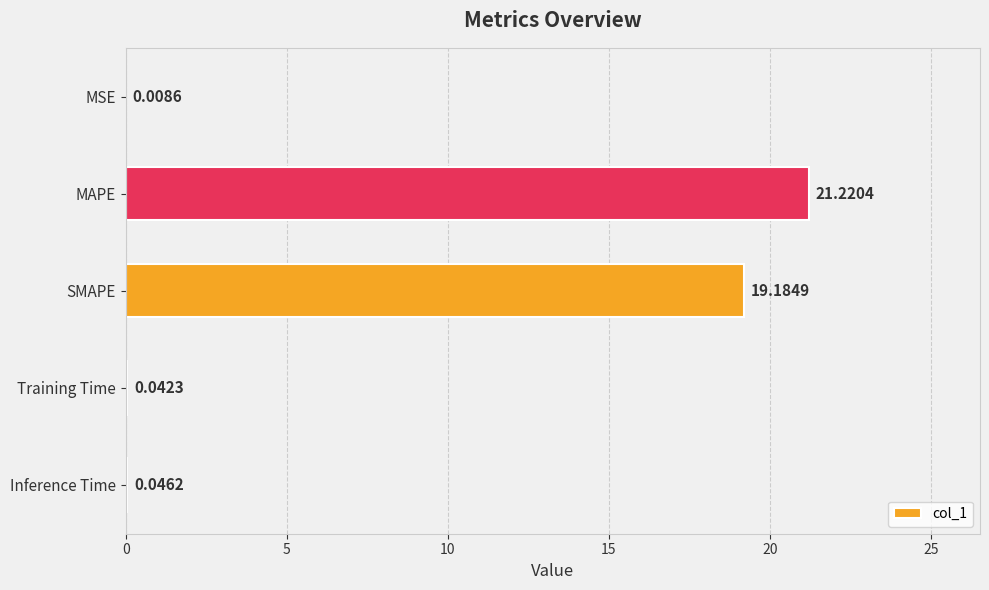

Are the bars grouped side by side (vs. stacked)?

No